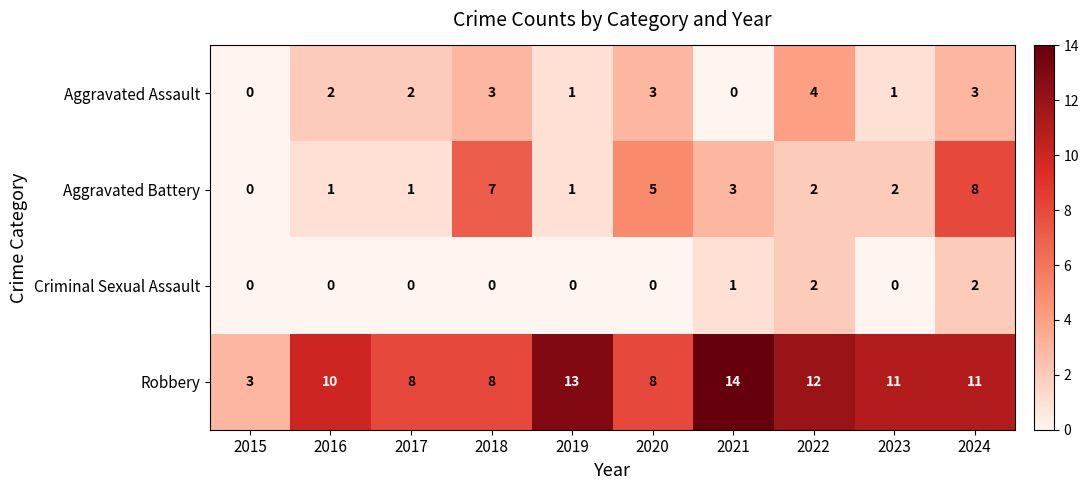

The value of Aggravated Assault at 2015 is -2. True or false?

False